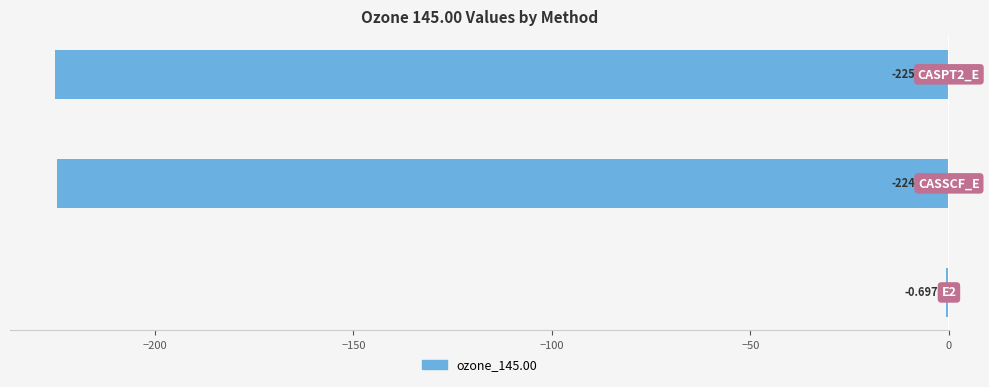

What is the sum of all values?

-450.5